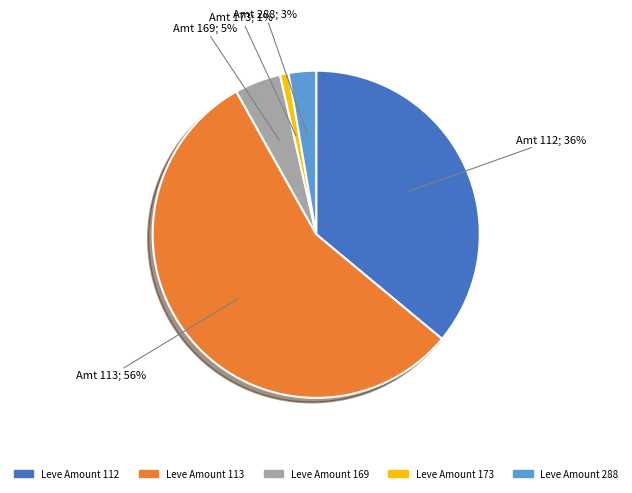

Does any single category account for the majority?

Yes